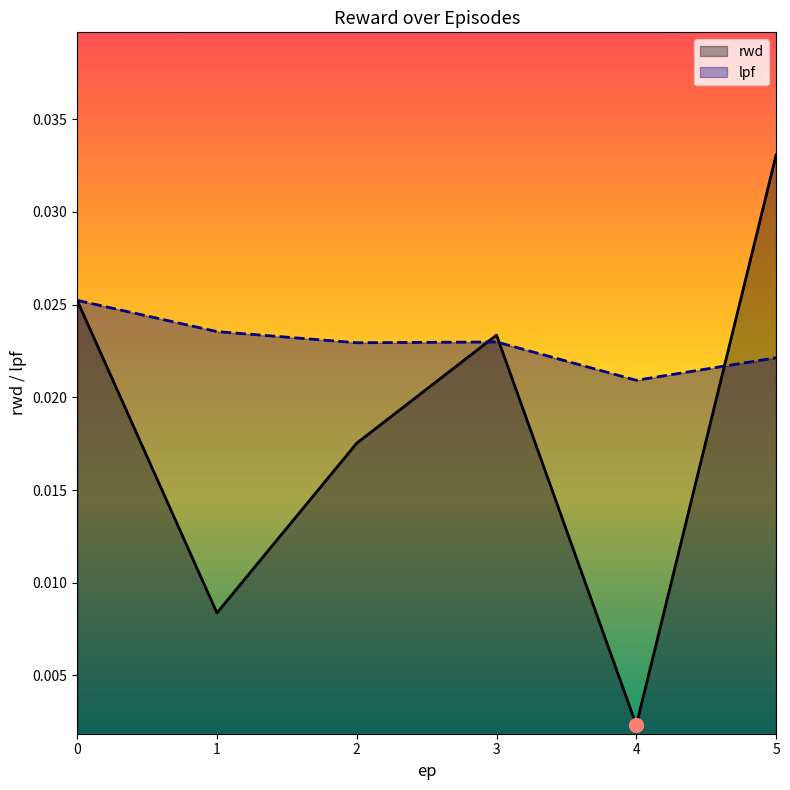

The rwd series shows 0.0 at 3. True or false?

True